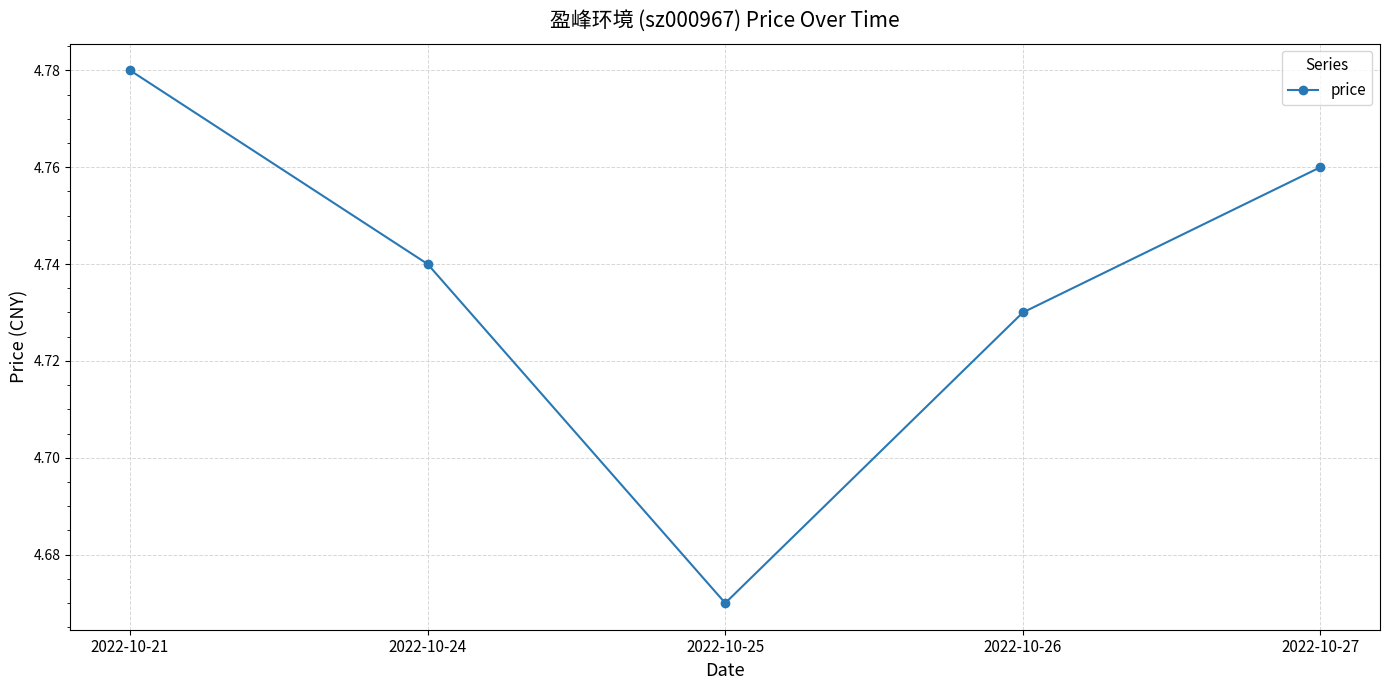

Where is the first local minimum?

2022-10-25